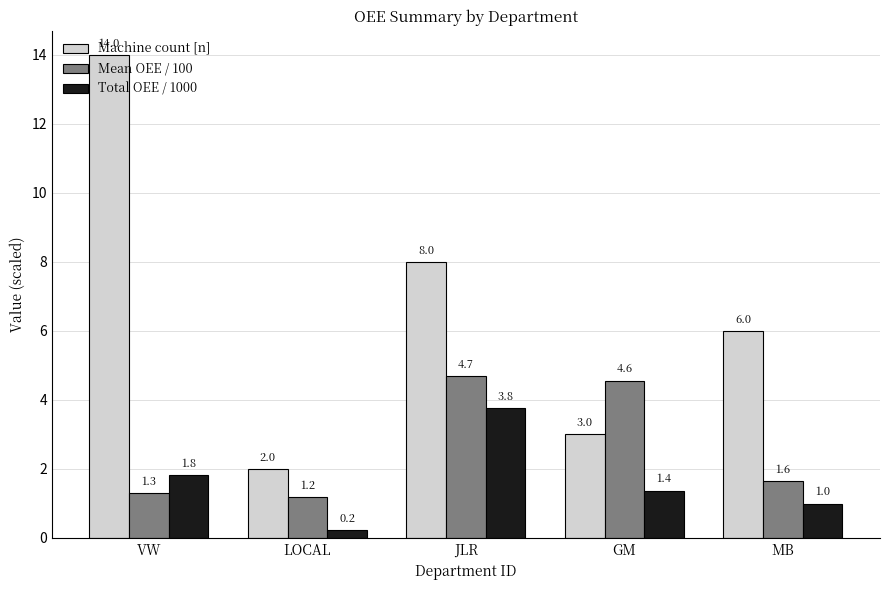

What is the spread (max minus min) of values at VW?

12.7